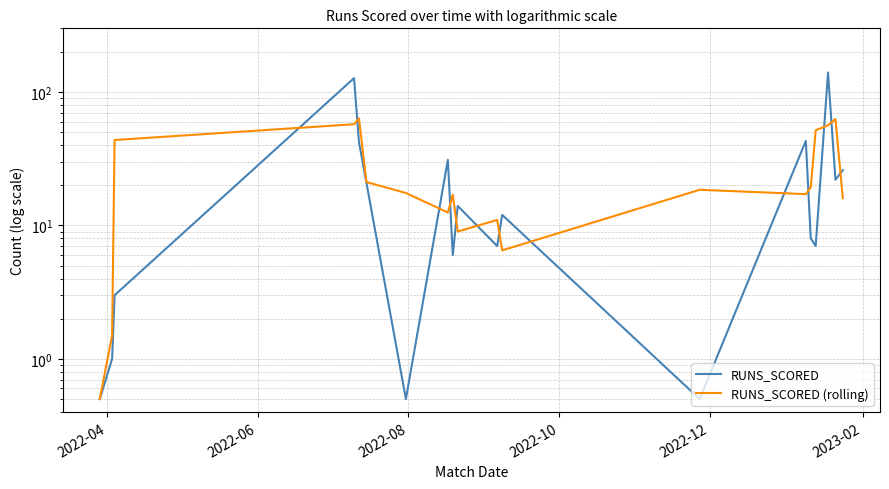

How many interior local valleys does the RUNS_SCORED series have?

6